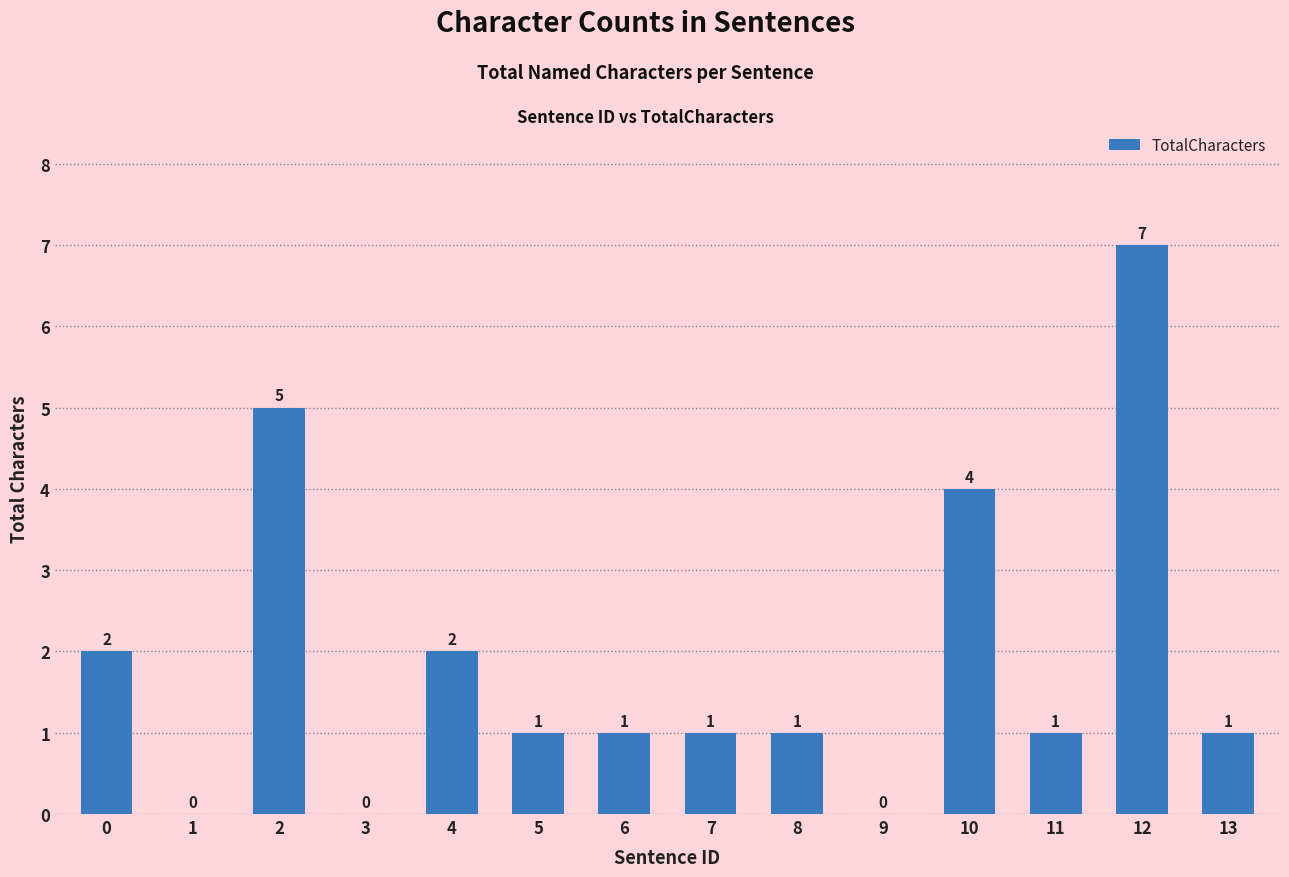

How many distinct data groups are displayed?

1